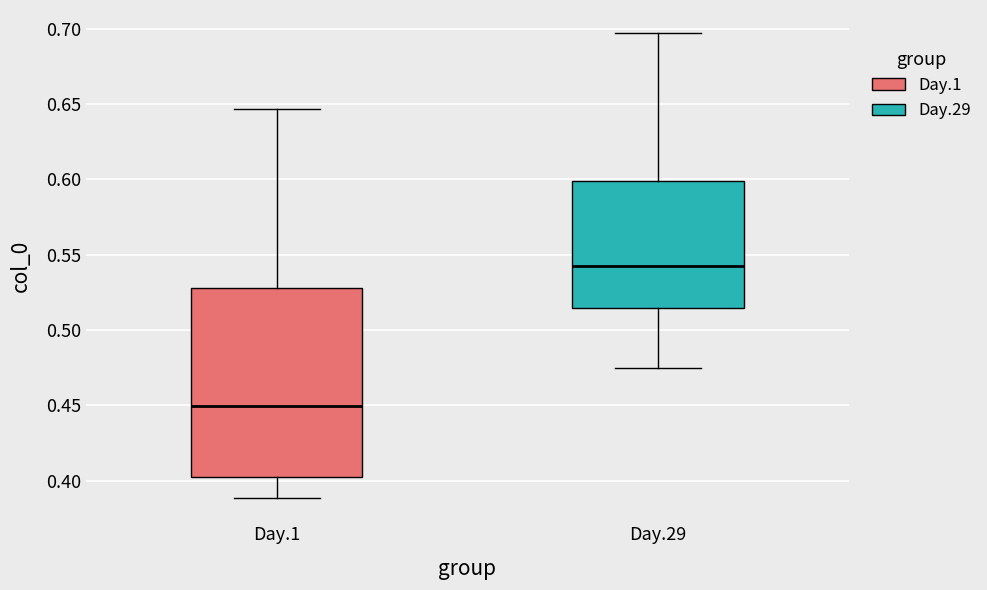

Which box's median line is the highest?

Day.29